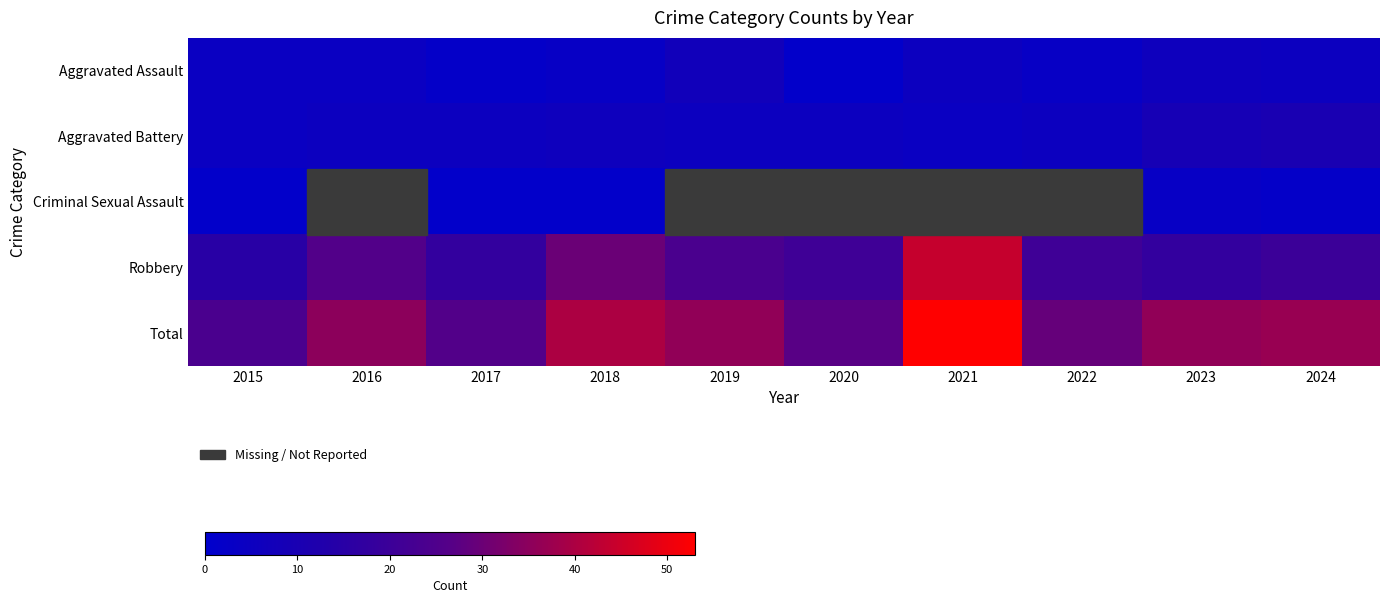

How many distinct data groups are displayed?

5